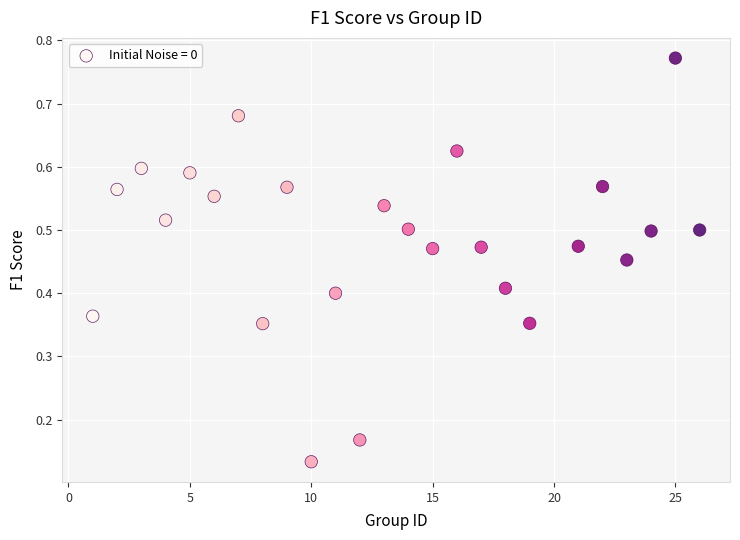

What is the range of X values (max minus min)?

25.0